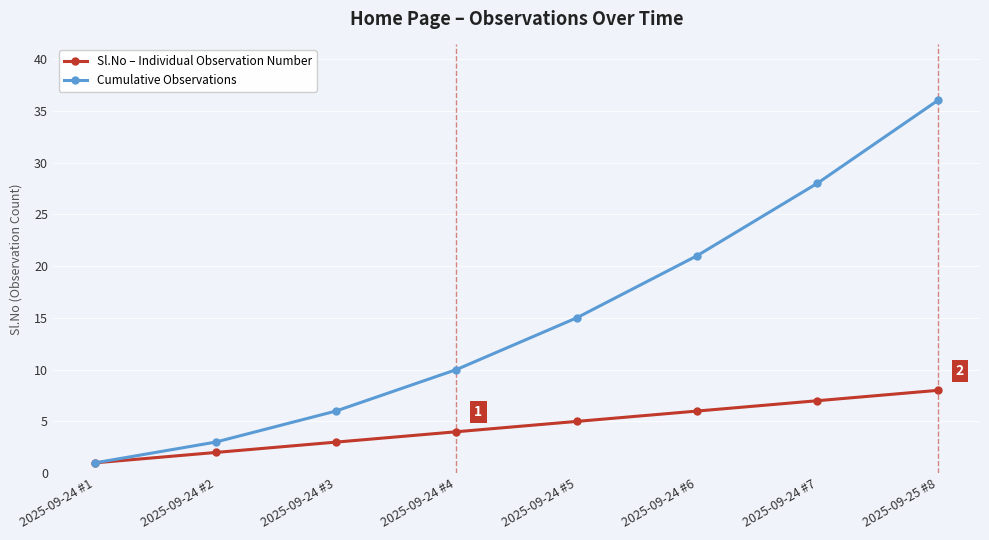

What is the difference between the second highest and second lowest values in the Sl.No – Individual Observation Number series?

5